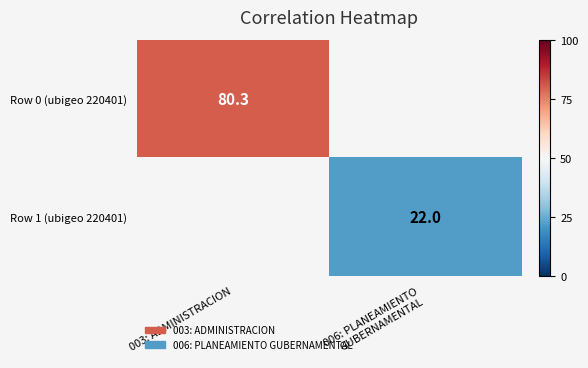

Which label corresponds to the smallest value in the chart?

006: PLANEAMIENTO
GUBERNAMENTAL